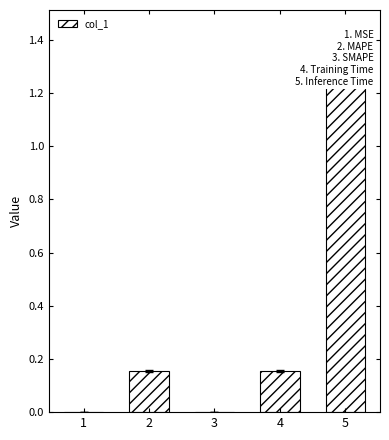

What is the difference between the second highest and minimum values?

0.2